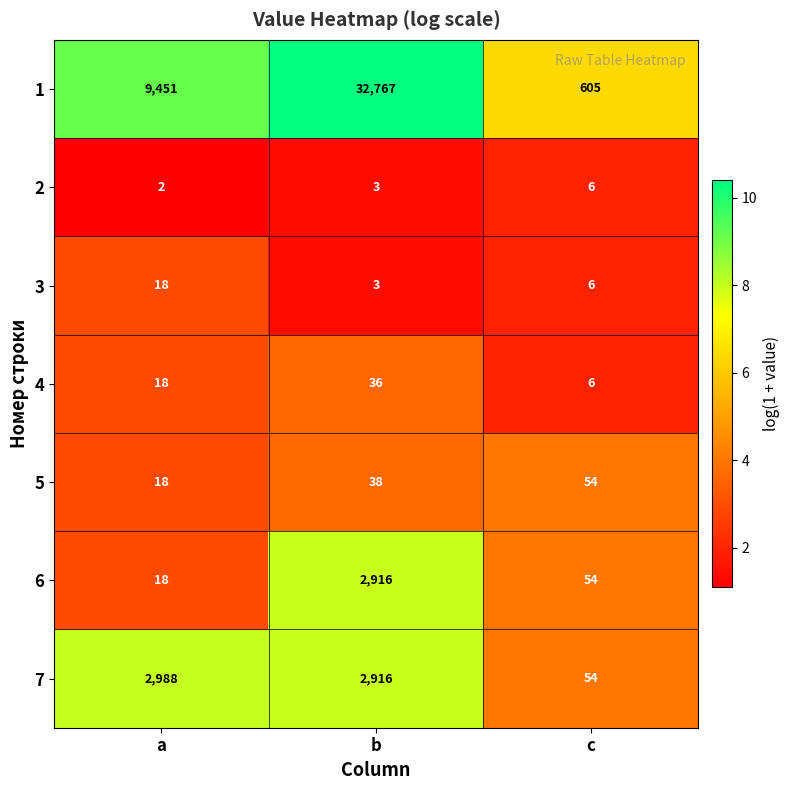

Which series has the largest total across all categories?

1